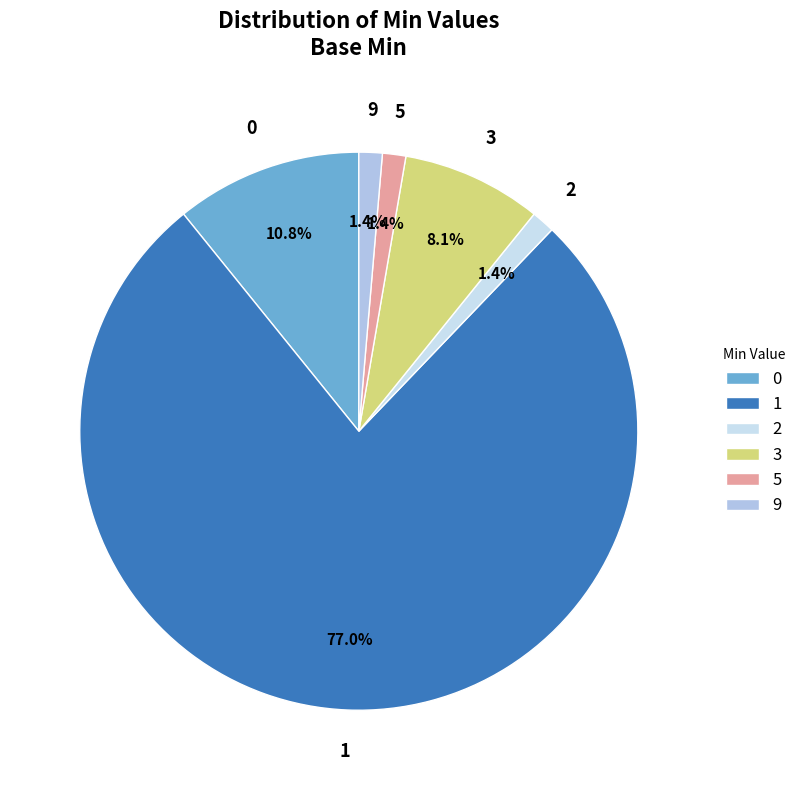

Which category accounts for the majority?

1